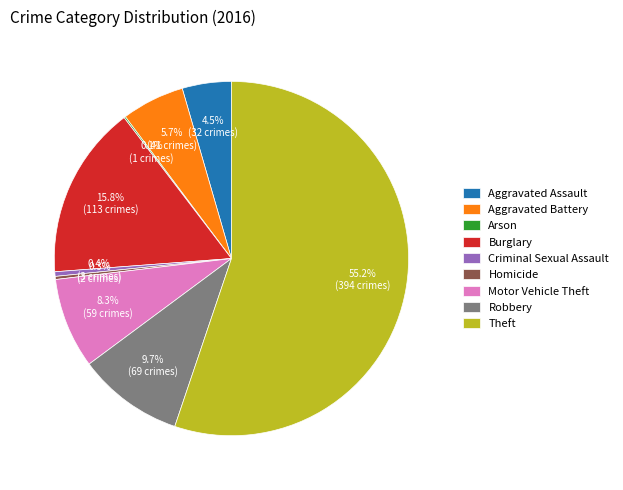

Which category accounts for the majority?

Theft